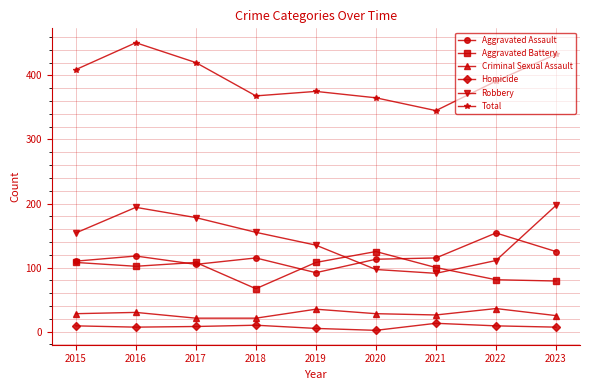

What is the spread (max minus min) of values at 2018?

358